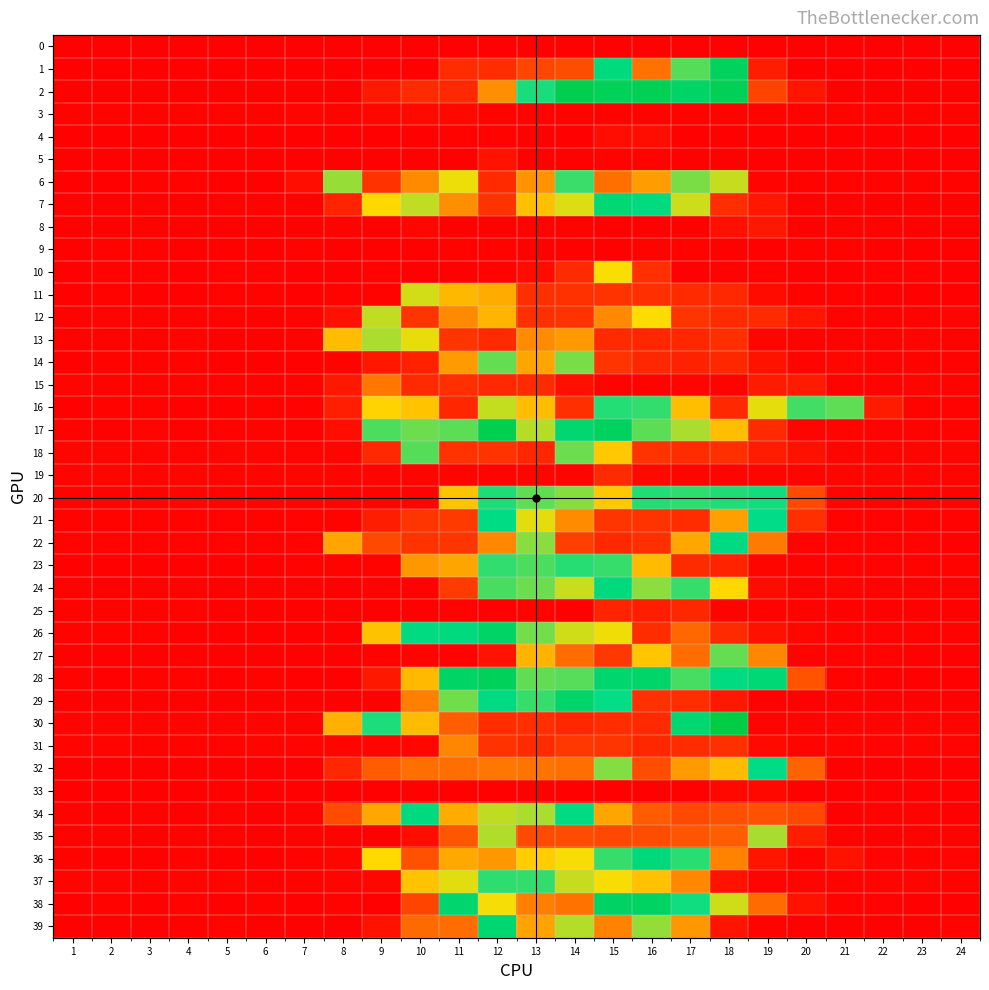

Which has a higher value, 18 or 24?

24